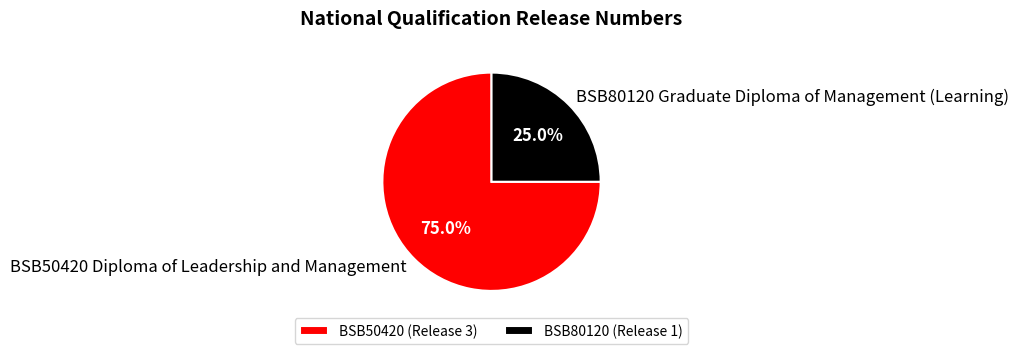

Which has a higher value, BSB50420 (Release 3) or BSB80120 (Release 1)?

BSB50420 (Release 3)